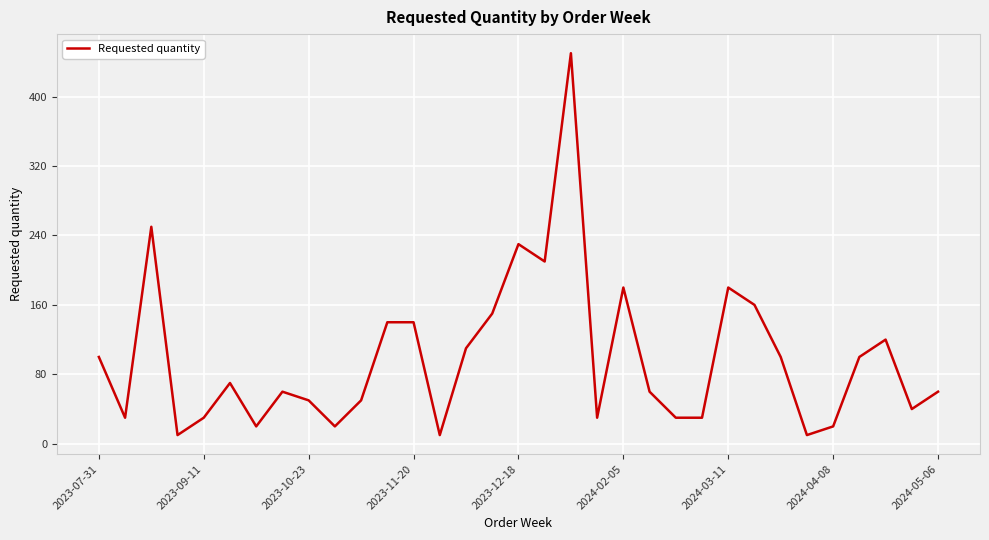

What is the difference between the maximum and minimum values?

440